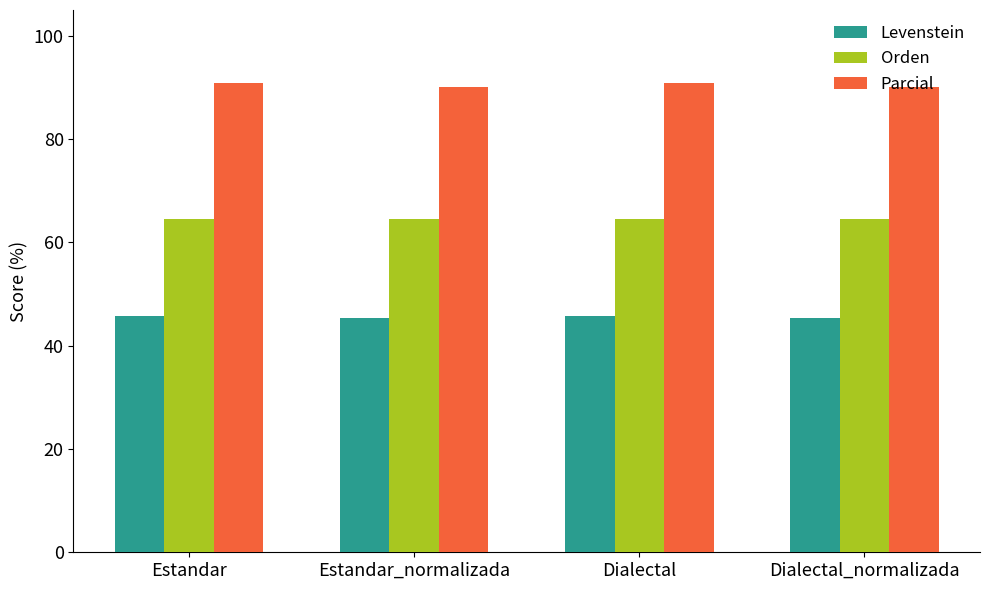

Are the bars grouped side by side (vs. stacked)?

Yes